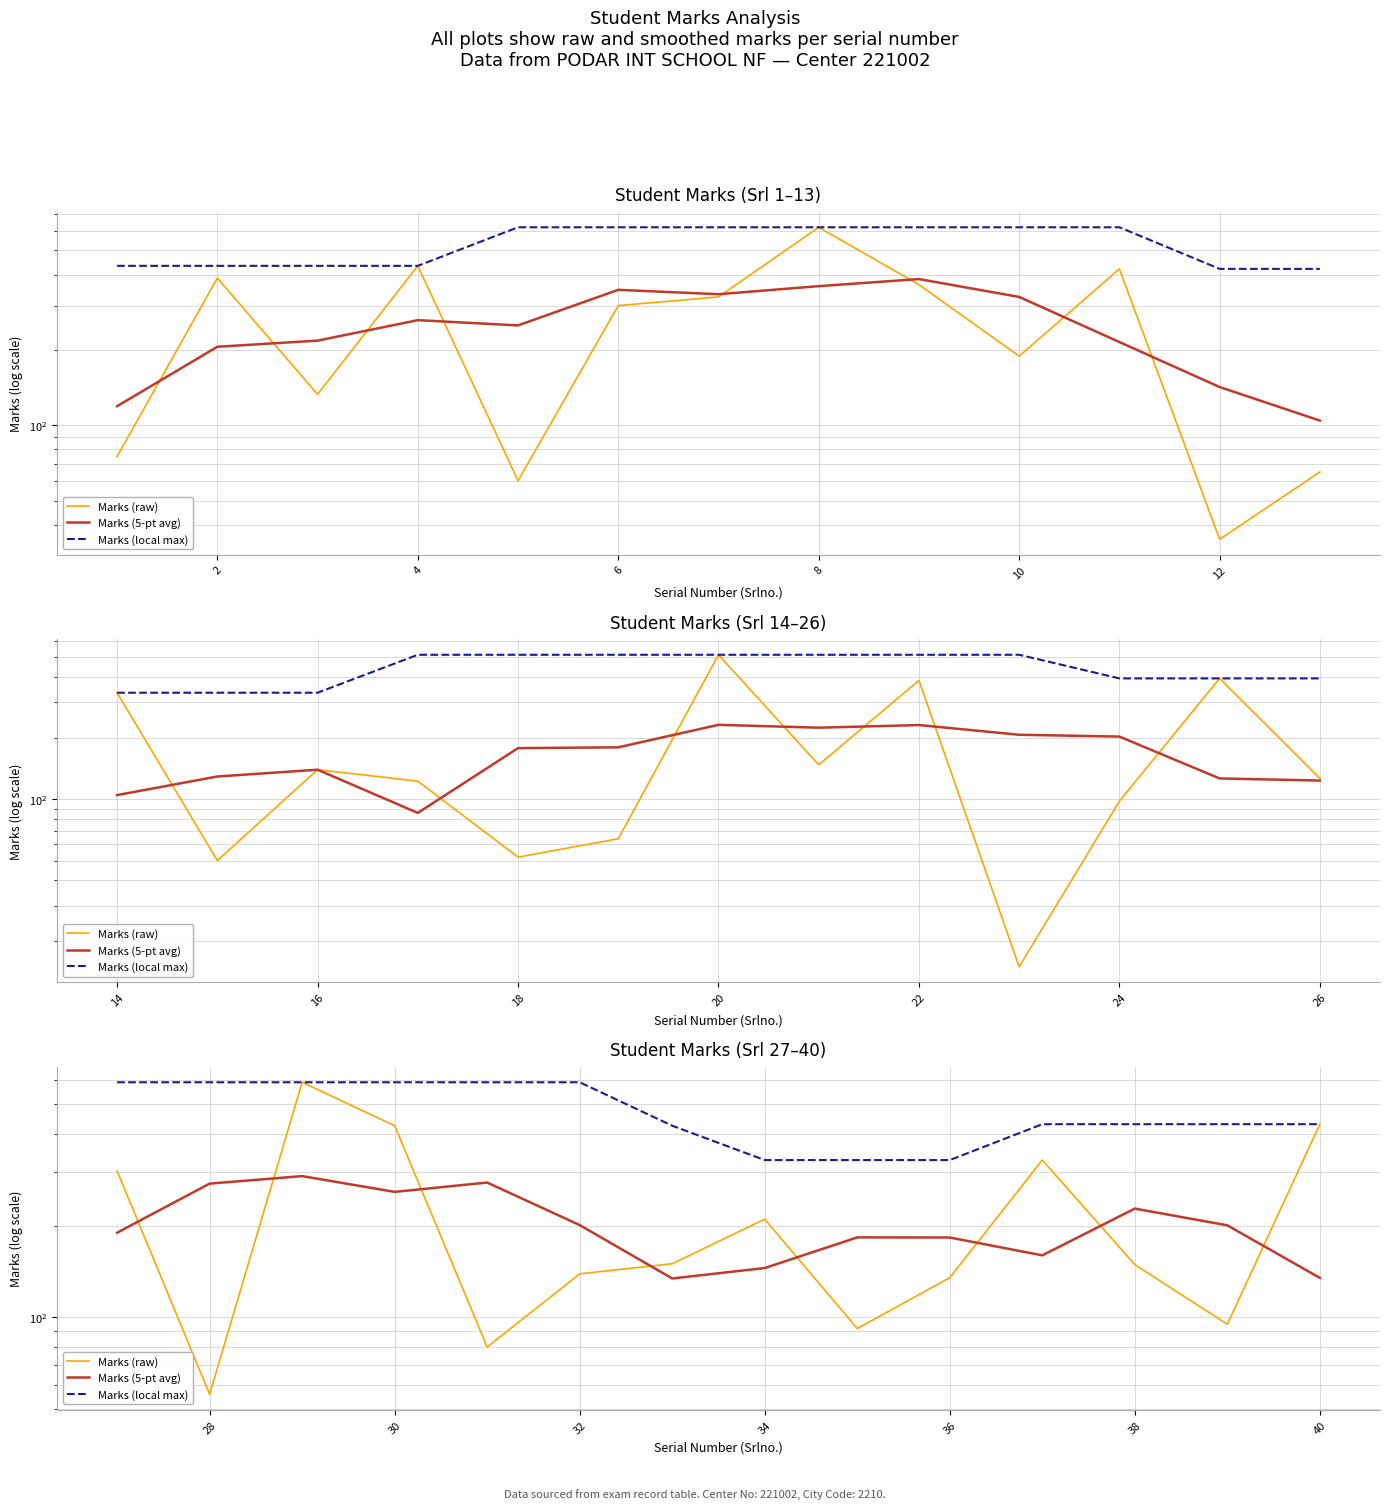

True or false: Marks (raw) and Marks (local max) intersect in this chart.

False